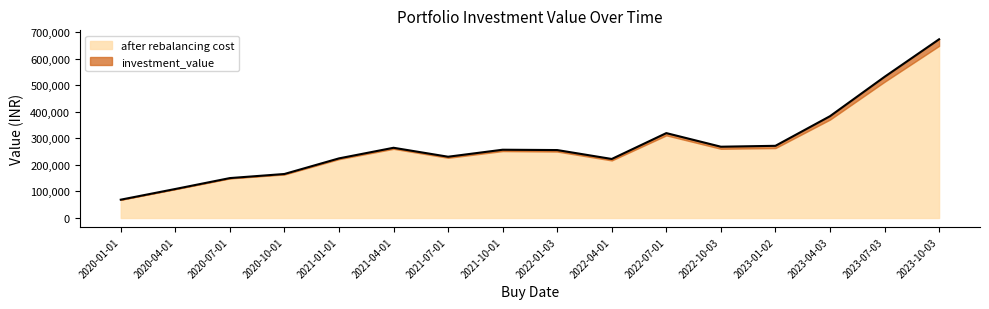

Where does the data first go above 257135?

2021-04-01